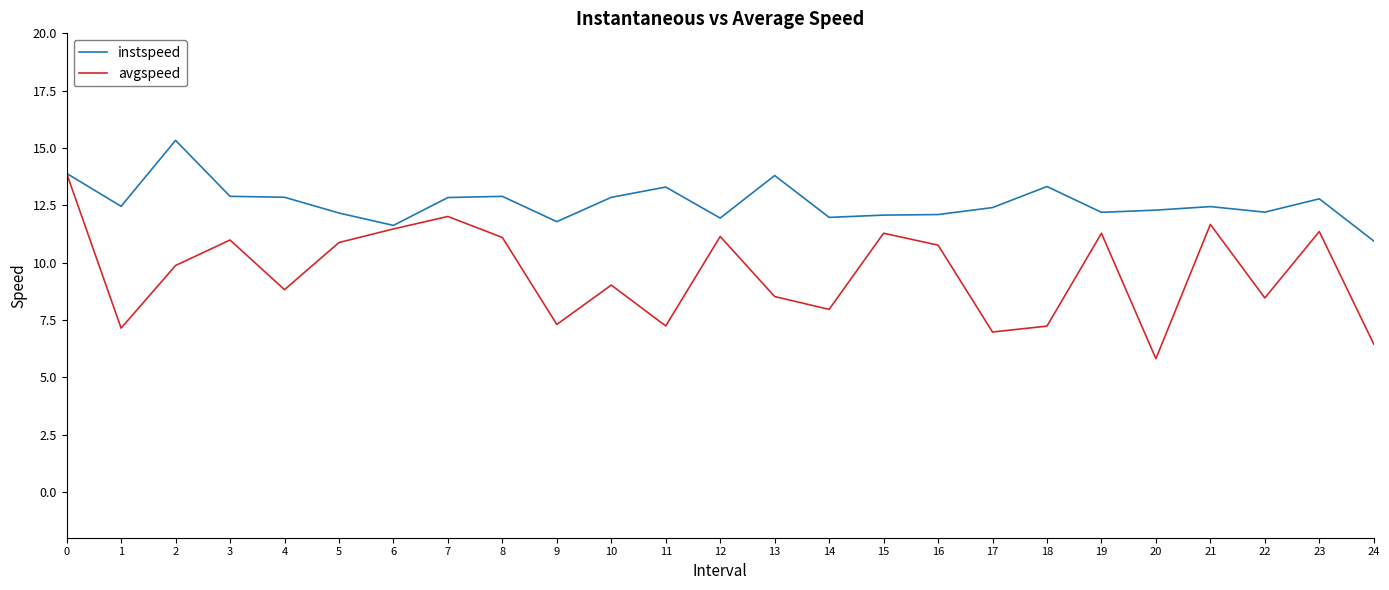

Is it true that instspeed equals 12.8 at 10?

True